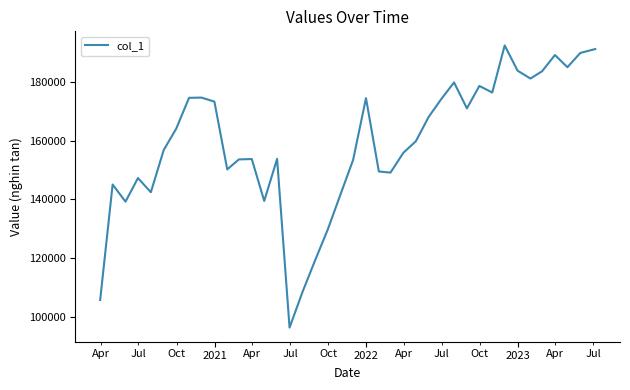

What is the minimum value shown in the chart?

96276.5